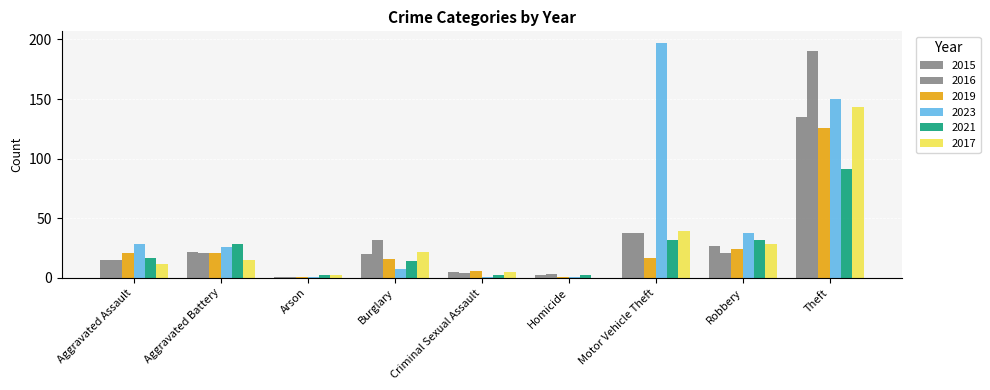

How many groups of bars are there?

9